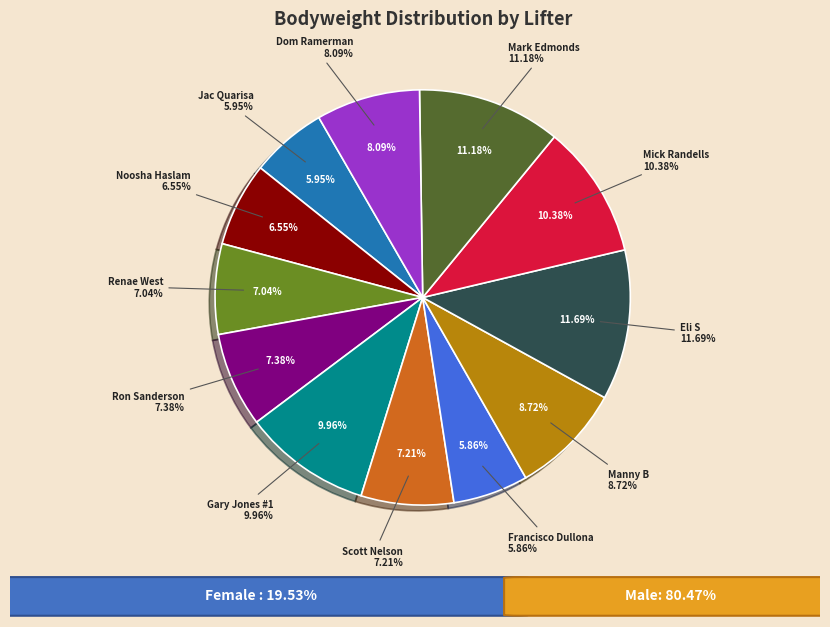

How many segments does this pie chart have?

12